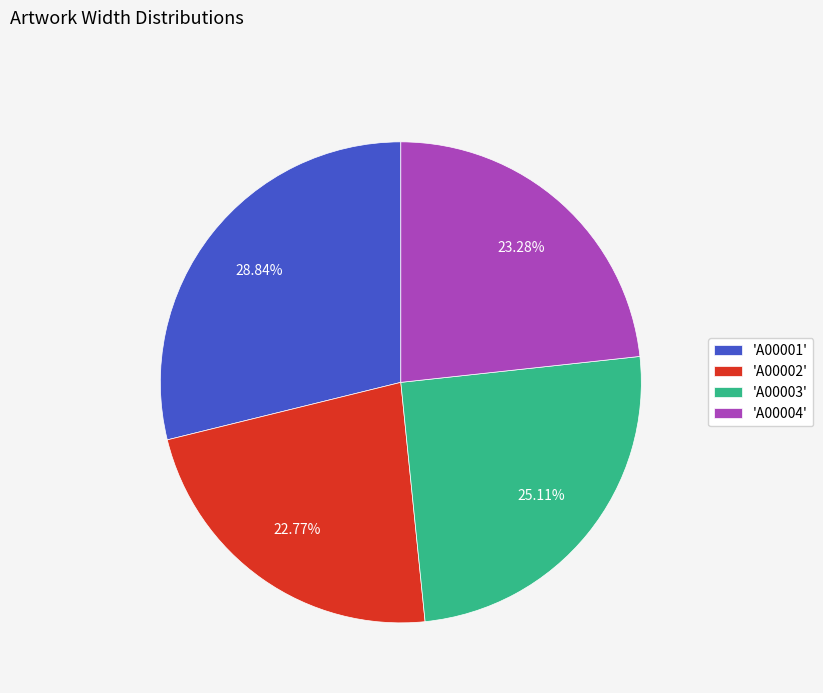

Rank the categories by value from lowest to highest.

'A00002', 'A00004', 'A00003', 'A00001'